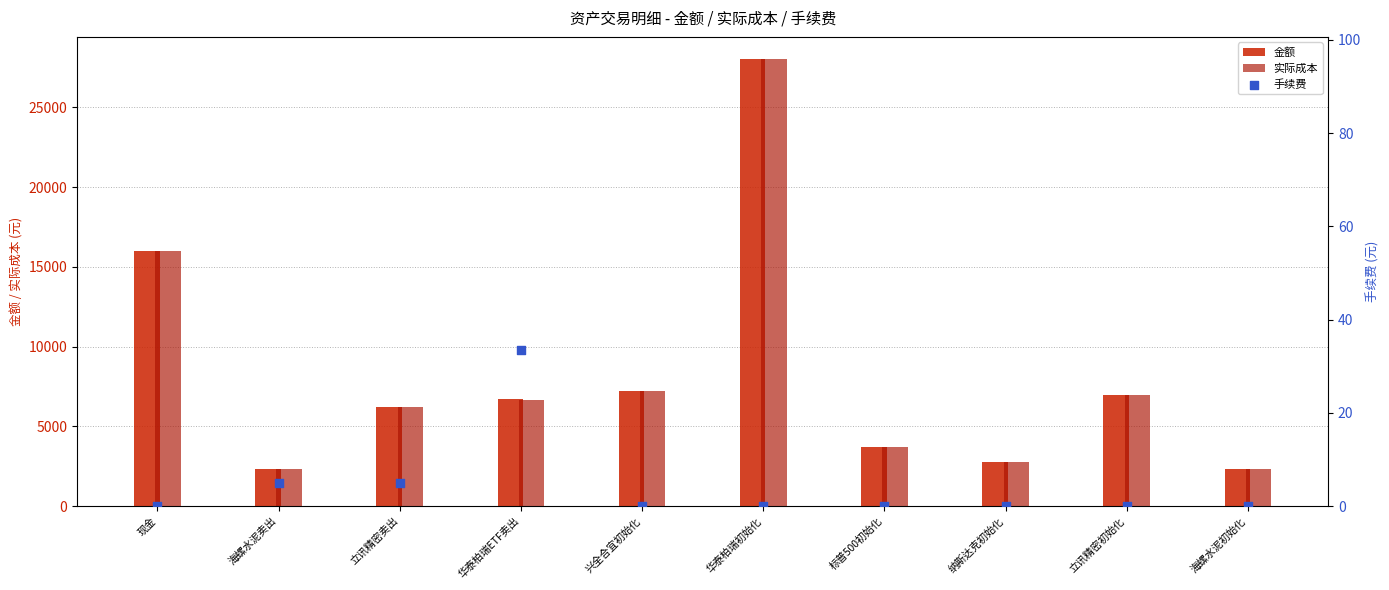

What is the total value across all series at 海螺水泥卖出?

4656.0